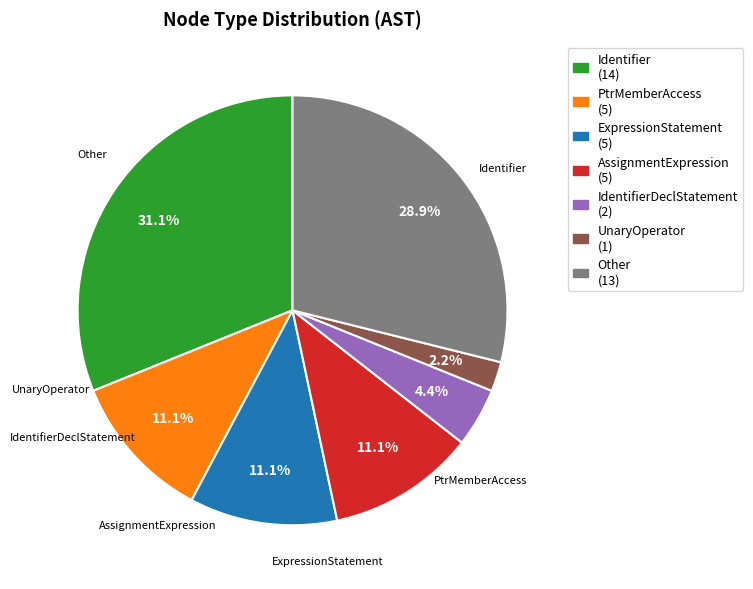

How many segments does this pie chart have?

7